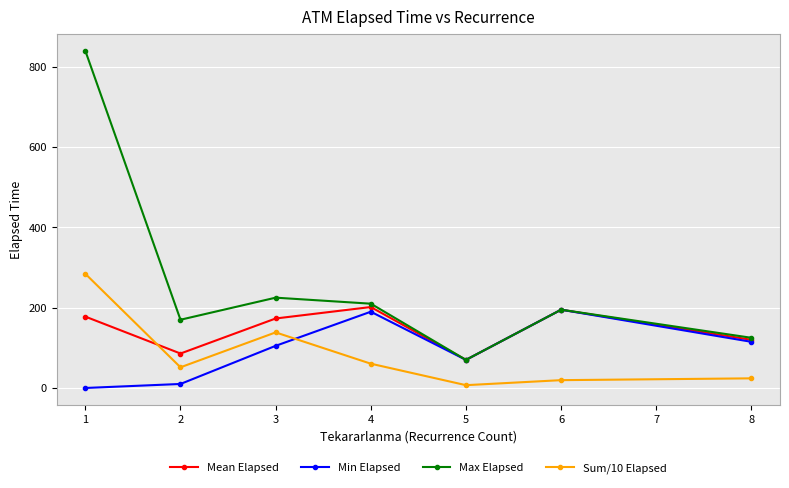

Where is the first local minimum for Max Elapsed?

2